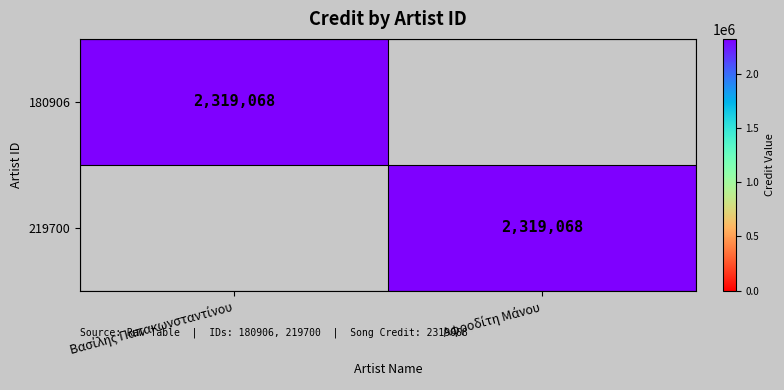

What is the difference between the maximum and minimum values in the 180906 series?

2319068